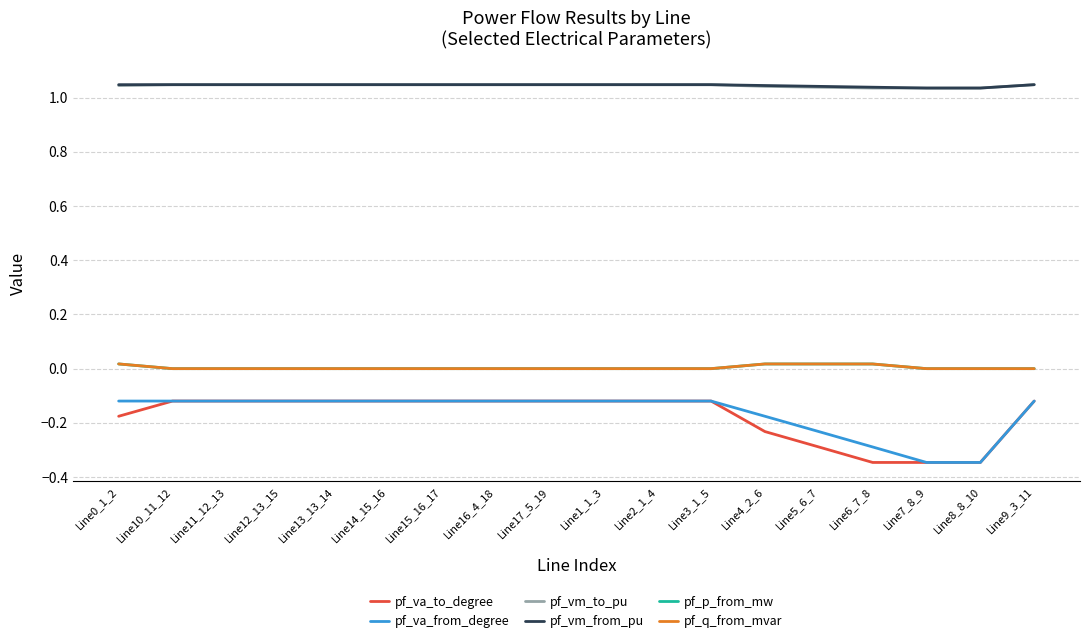

True or false: pf_vm_from_pu and pf_p_from_mw cross at least once.

False